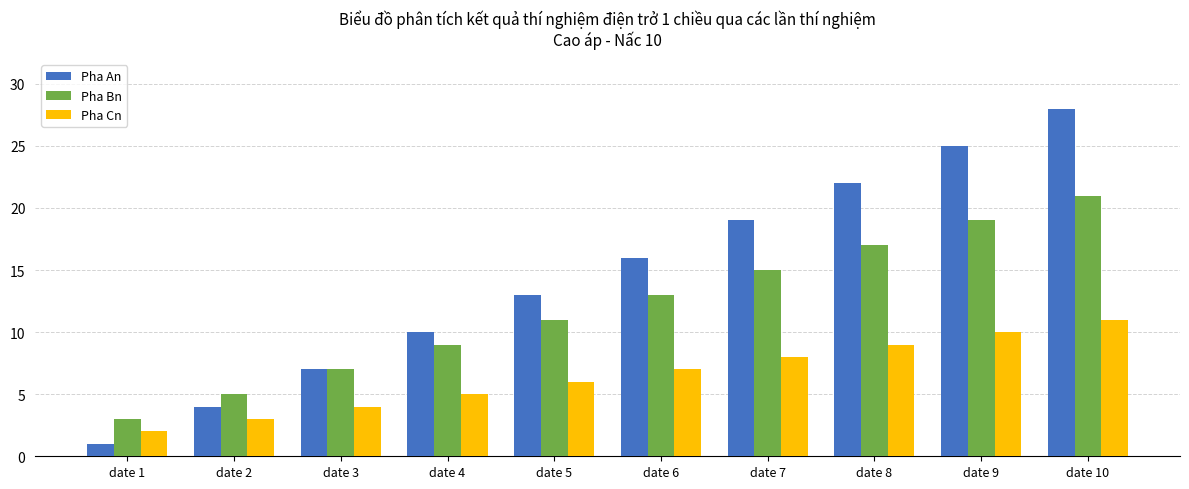

Which series has the largest total across all categories?

Pha An